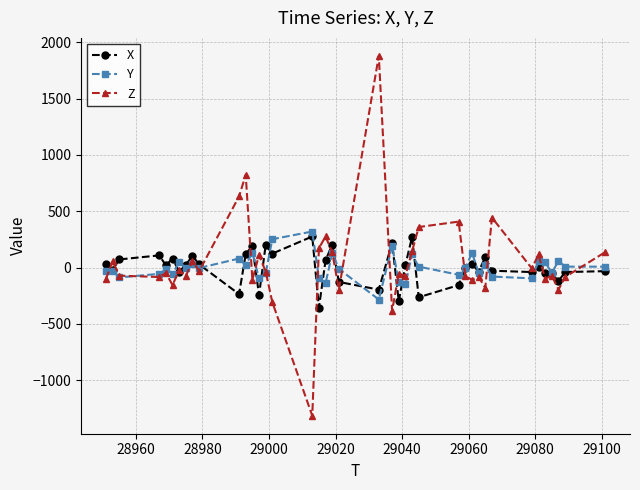

What is the lowest value of the Z series?

-1316